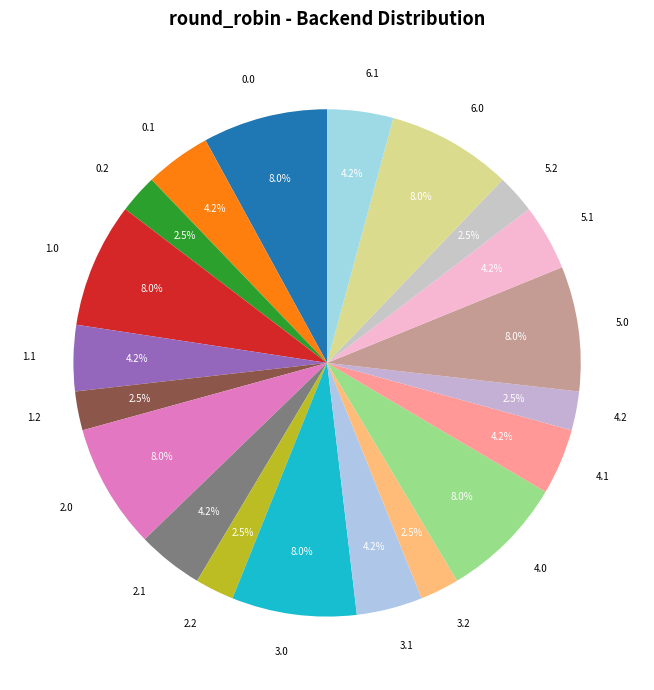

Does any single category account for the majority?

No